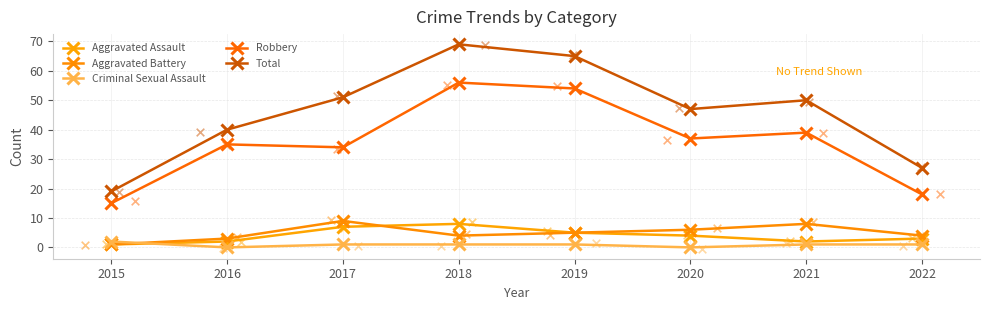

What is the total value across all series at 2022?

53